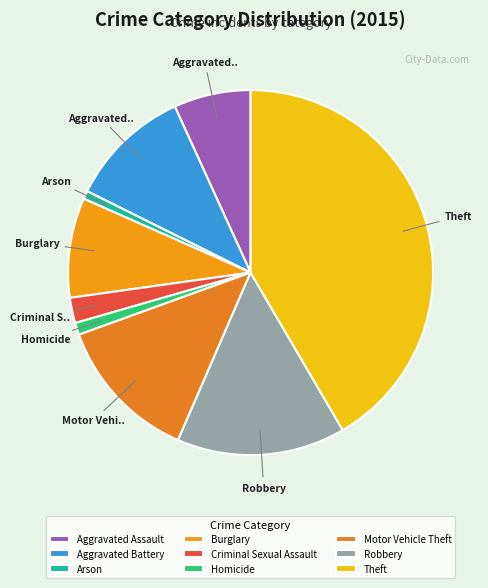

Rank the categories by value from lowest to highest.

Arson, Homicide, Criminal Sexual Assault, Aggravated Assault, Burglary, Aggravated Battery, Motor Vehicle Theft, Robbery, Theft